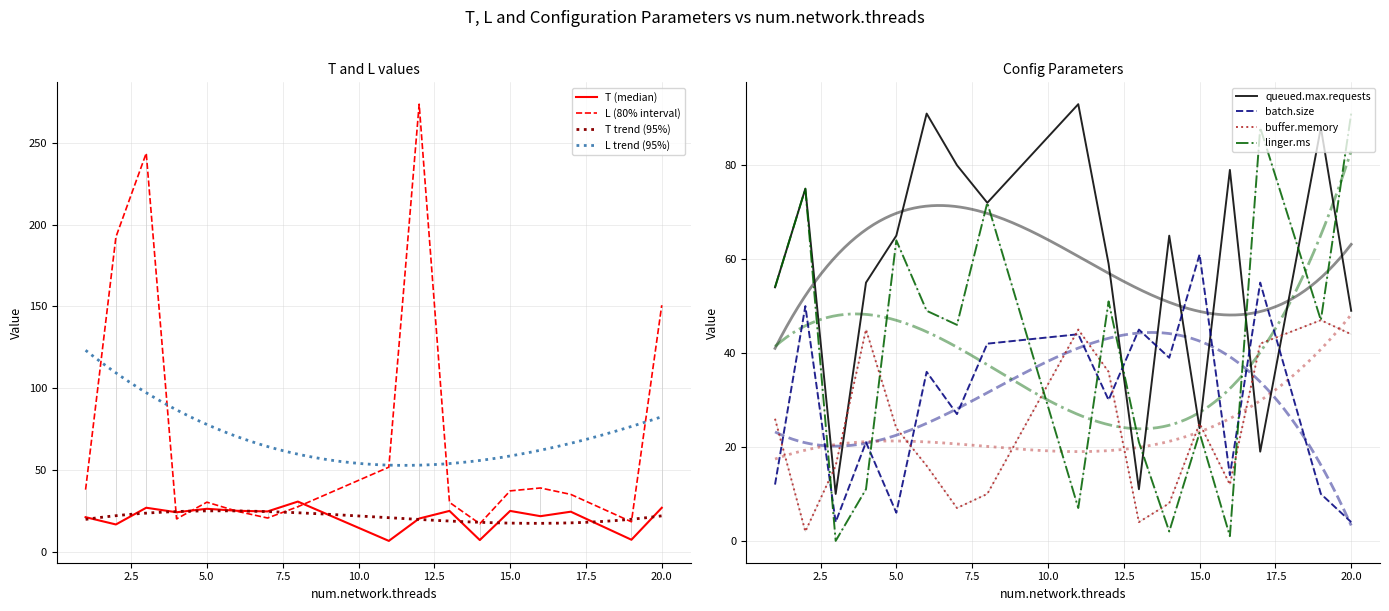

Between which two adjacent categories do queued.max.requests and batch.size first intersect?

12 and 13